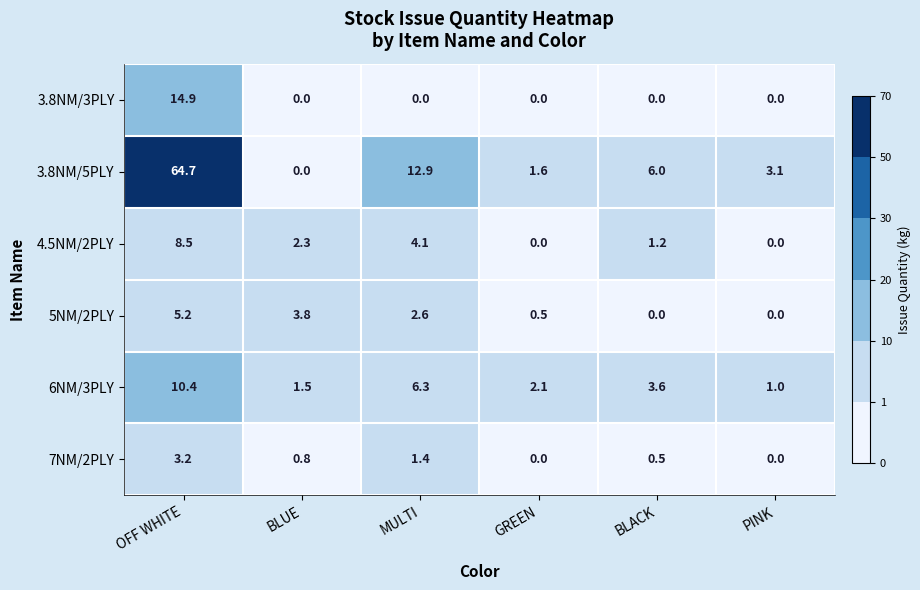

Rank the series by their maximum value, from highest to lowest.

3.8NM/5PLY, 3.8NM/3PLY, 6NM/3PLY, 4.5NM/2PLY, 5NM/2PLY, 7NM/2PLY